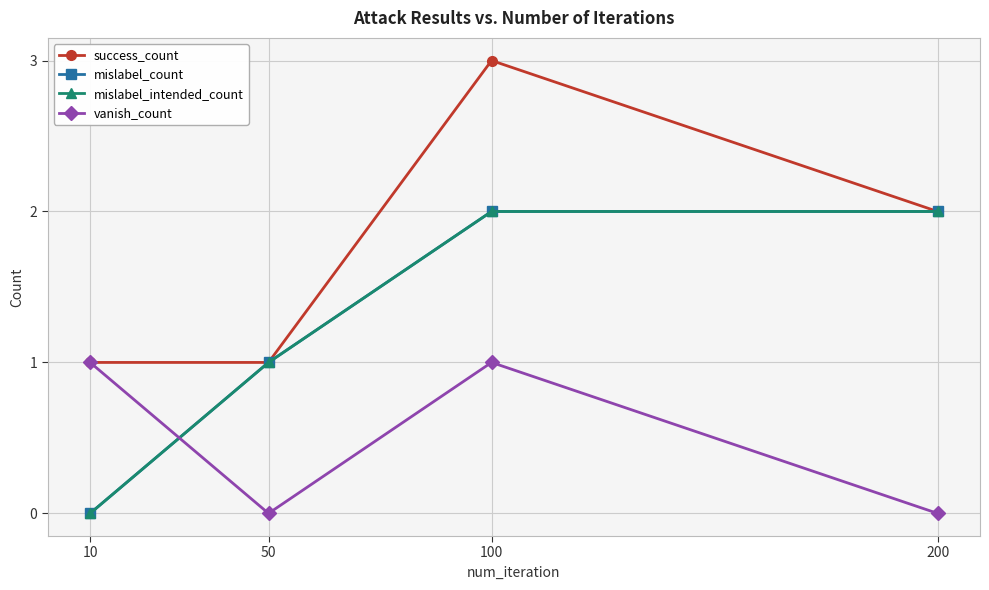

How many lines are shown in the chart?

4